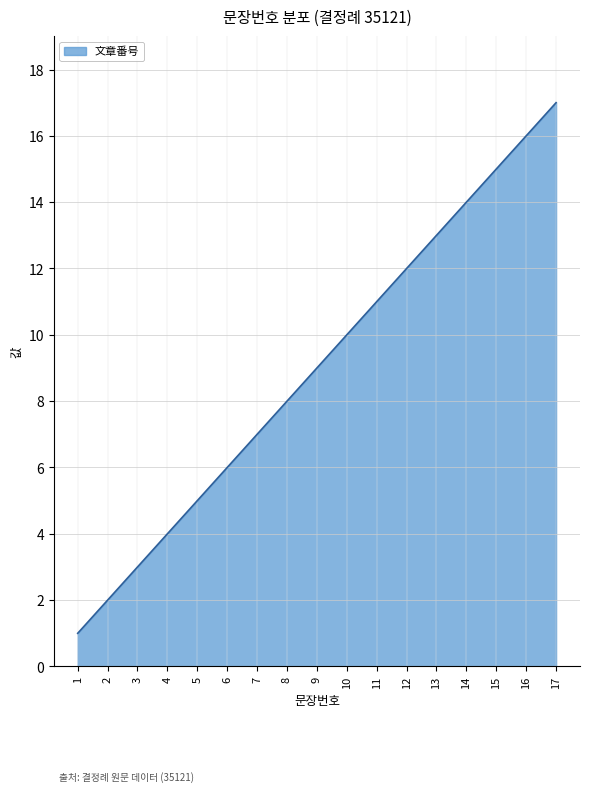

What is the difference between the maximum and minimum values?

16